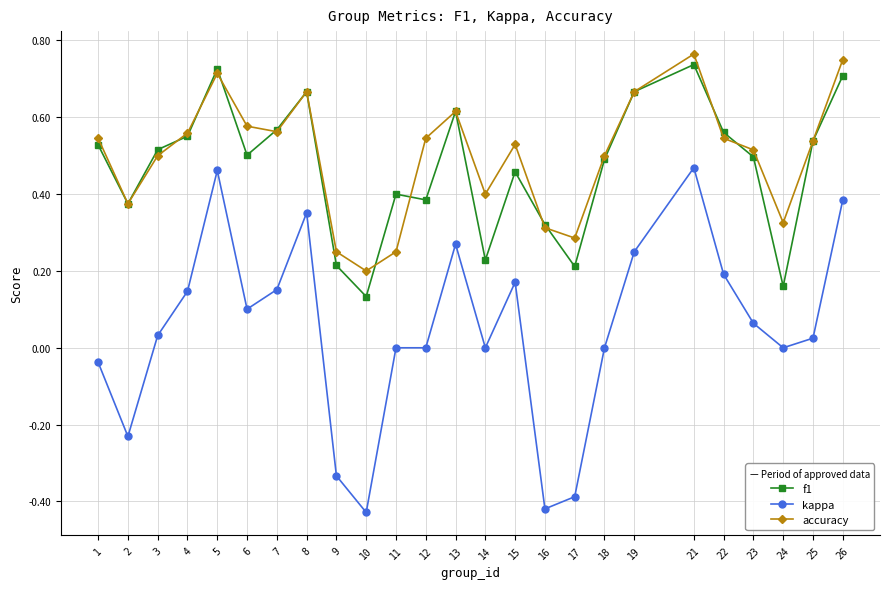

True or false: kappa and f1 intersect in this chart.

False